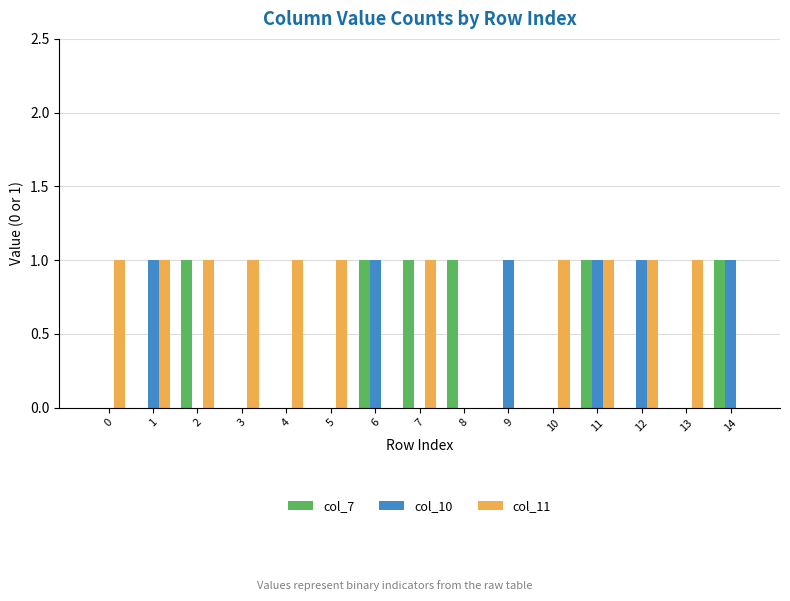

Count the number of data series in this chart.

3